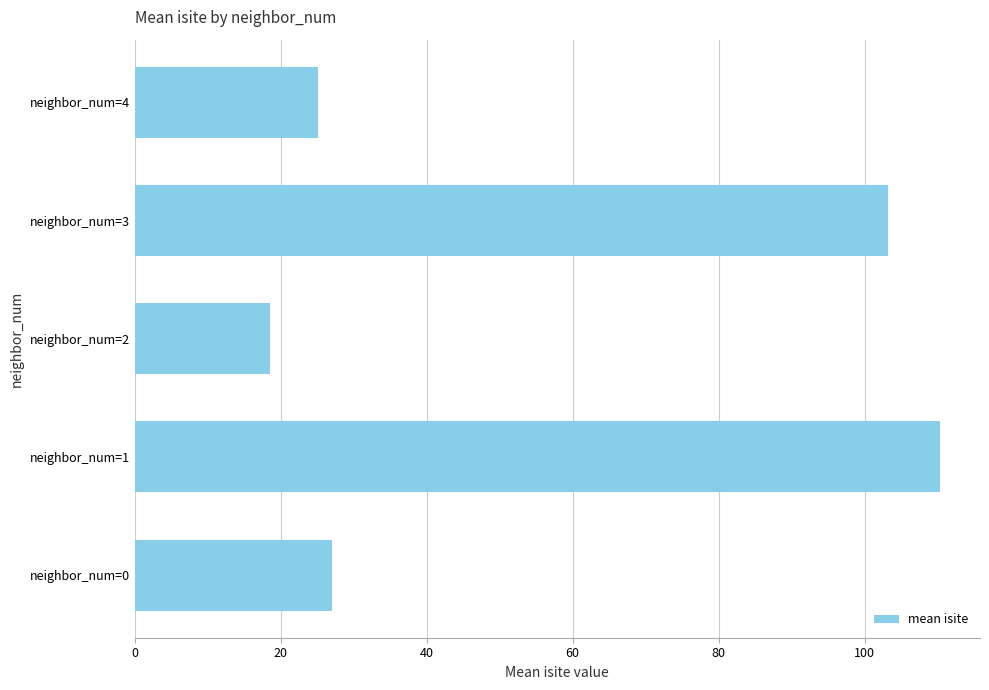

Is it true that the value at neighbor_num=1 is 153.8?

False